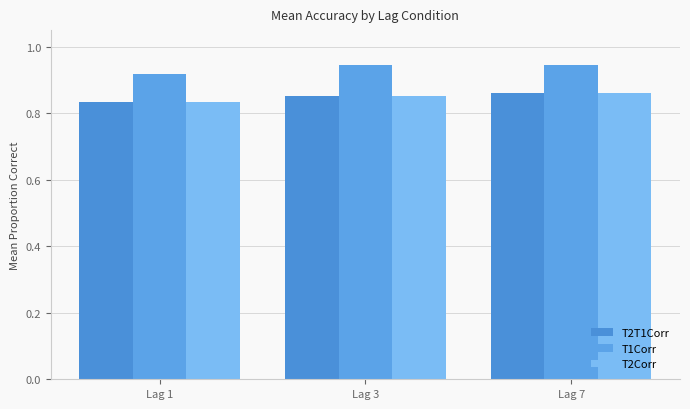

Does the chart contain any negative values?

No